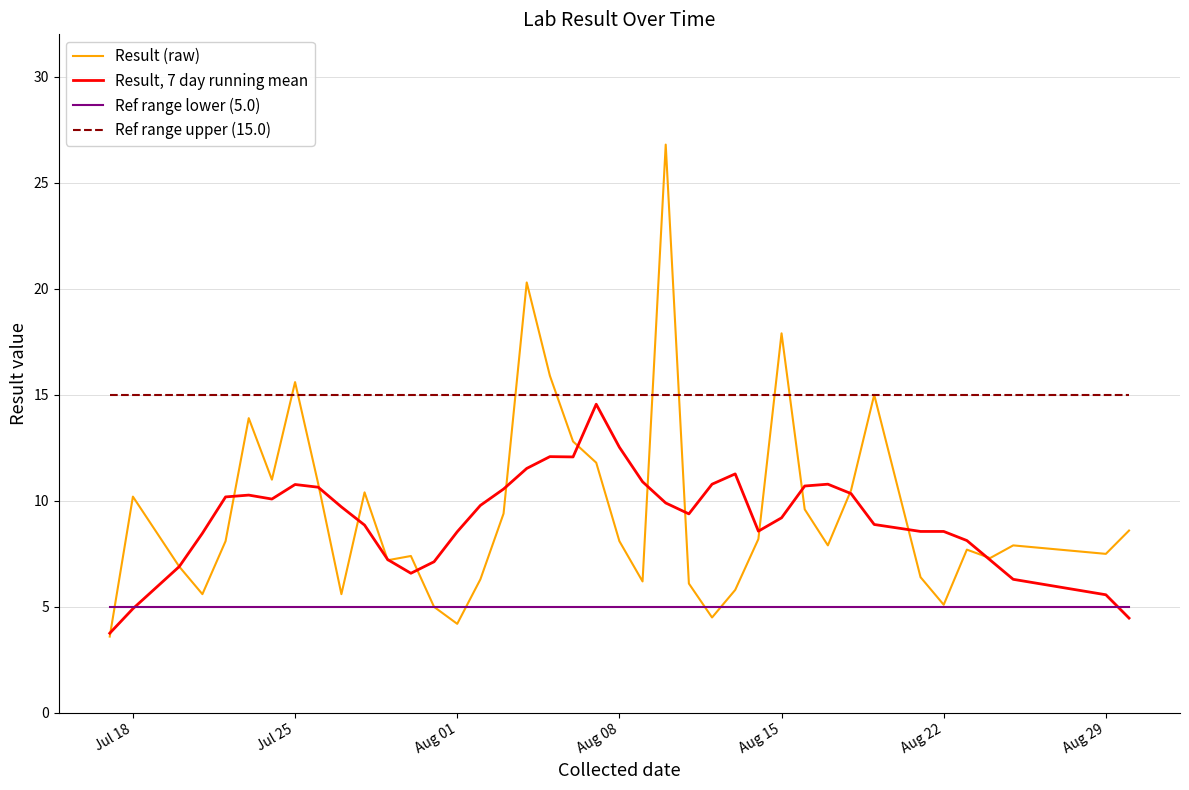

Which series has the widest spread of values?

Result (raw)